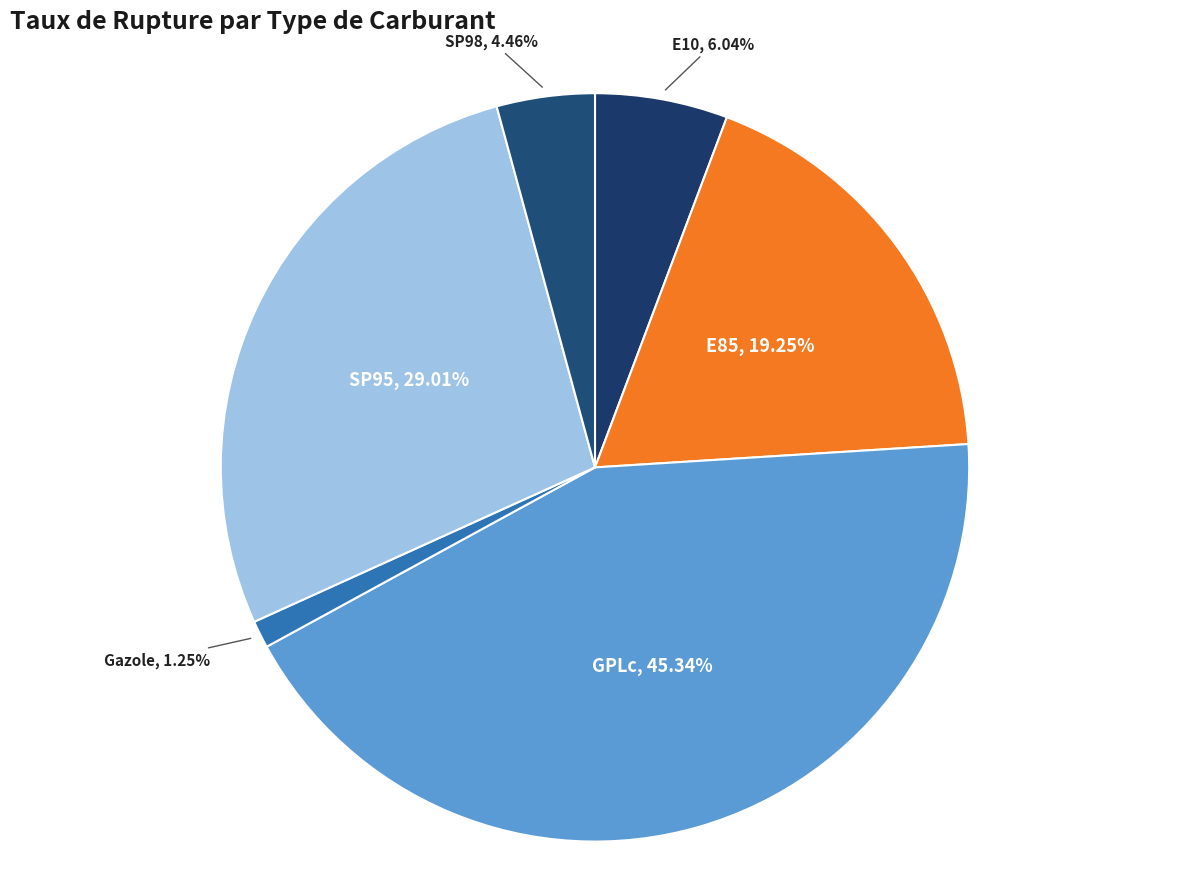

Rank the categories by value from highest to lowest.

GPLc, SP95, E85, E10, SP98, Gazole